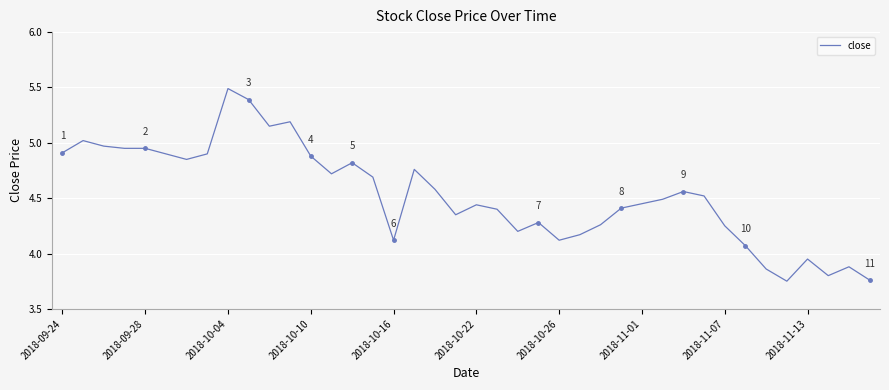

What is the sum of all values?

181.2